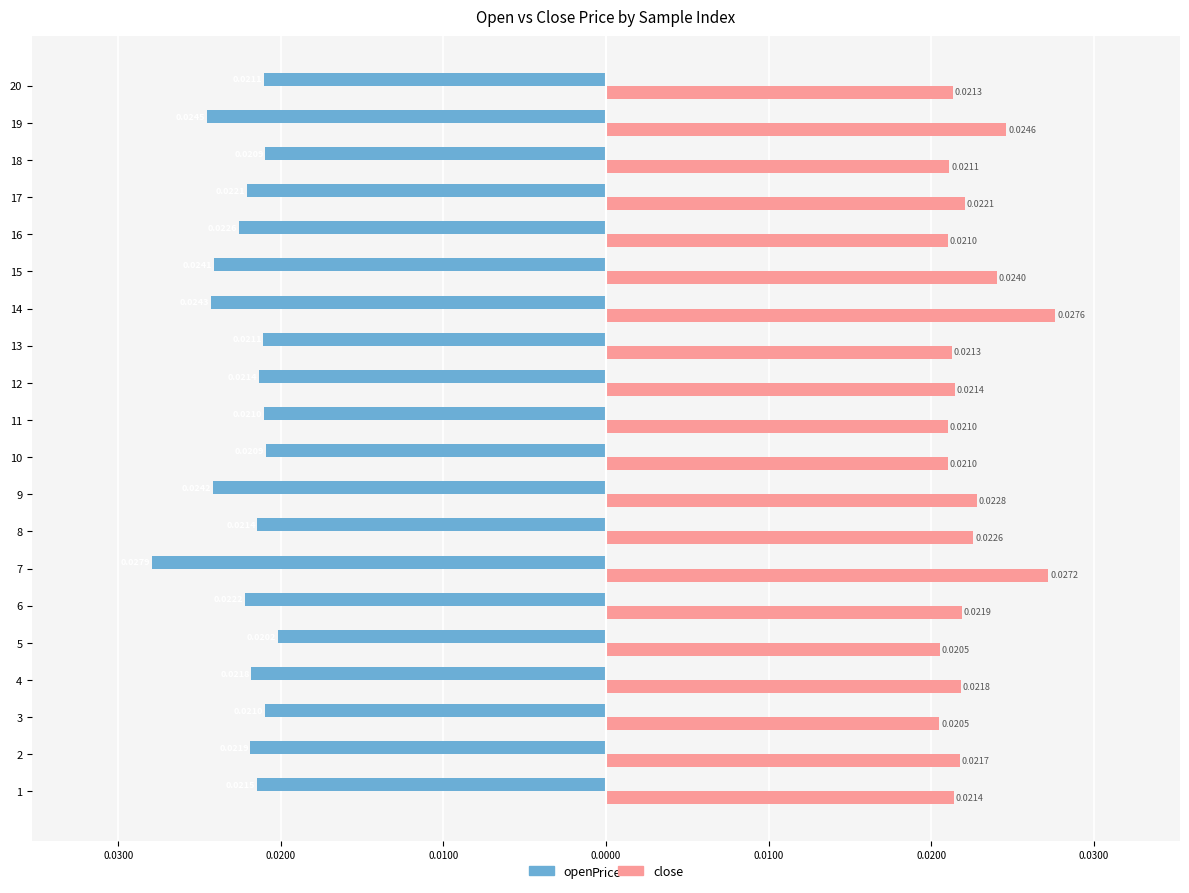

What are all the series names shown in the legend?

open, close